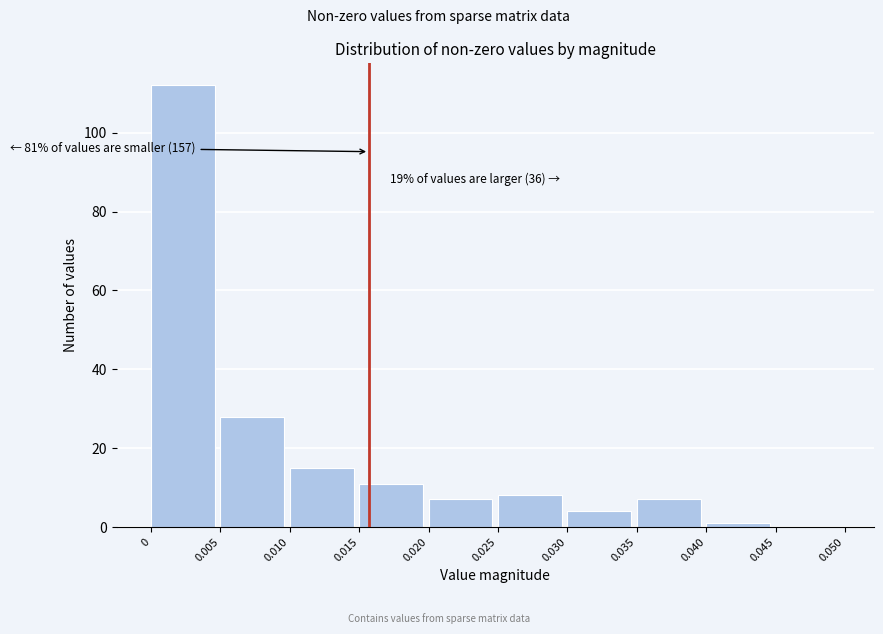

Which range on the x-axis has the tallest bar?

0 to 0.005